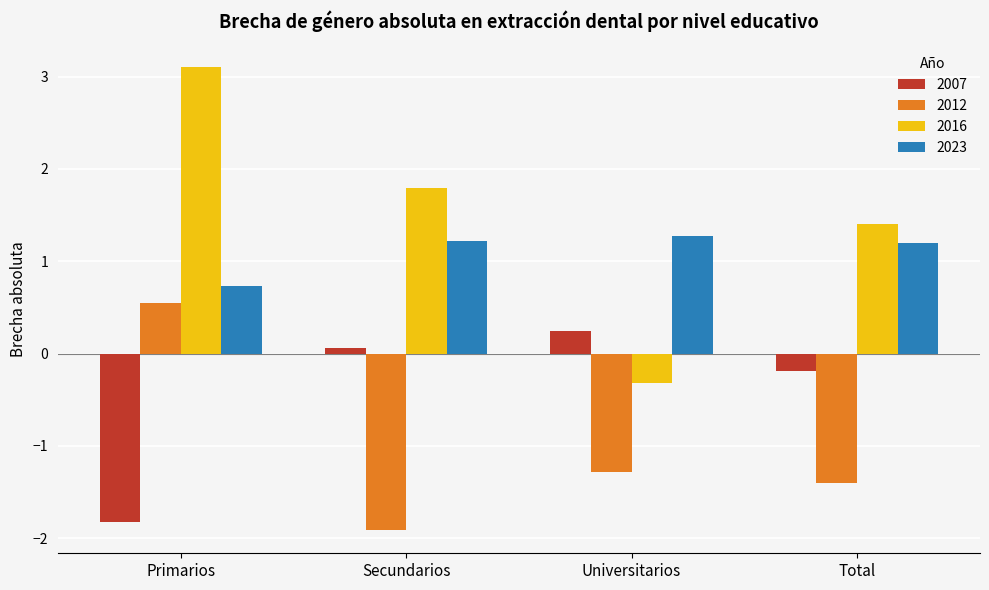

Which series has the largest range (max minus min)?

2016